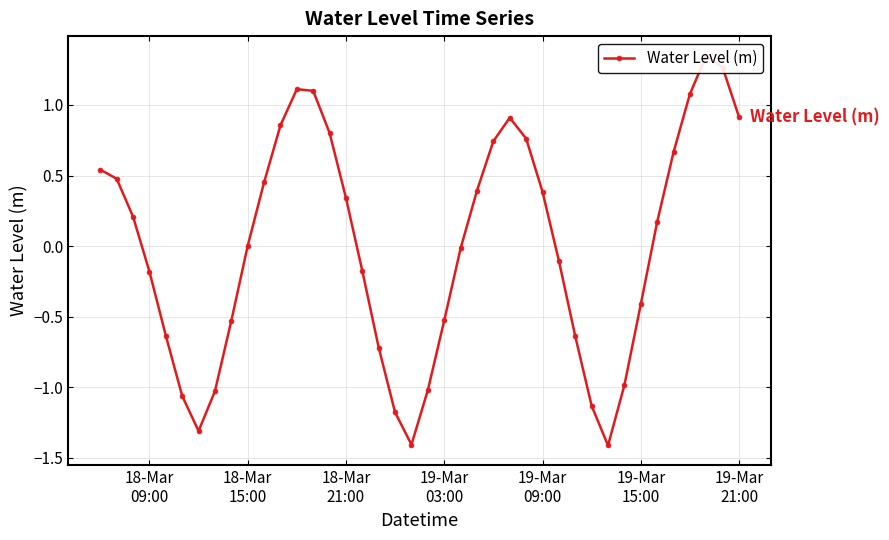

Between 19-Mar
21:00 and 33, which is larger?

33